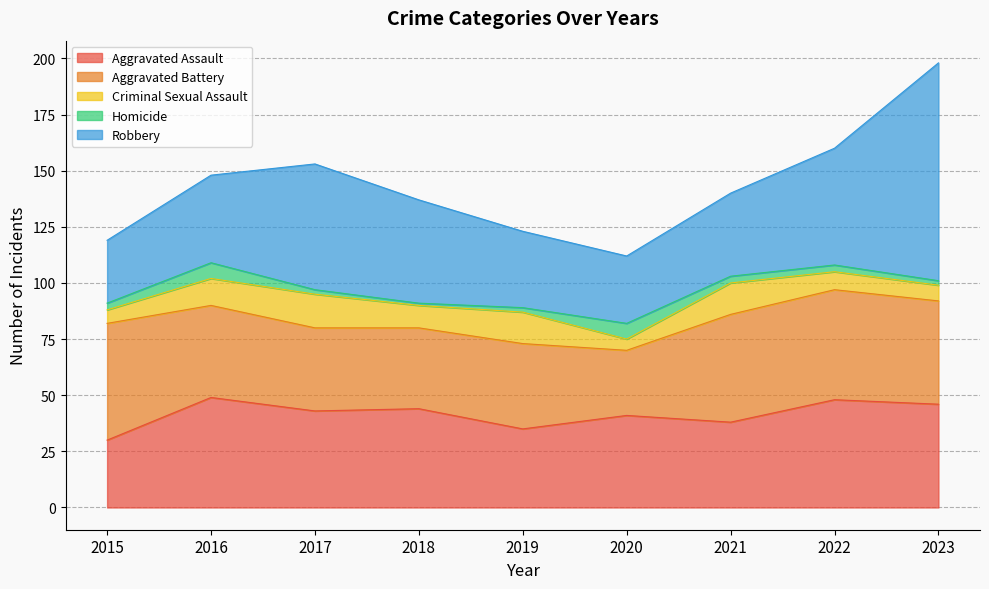

List the series in order of their peak value, highest first.

Robbery, Aggravated Battery, Aggravated Assault, Criminal Sexual Assault, Homicide